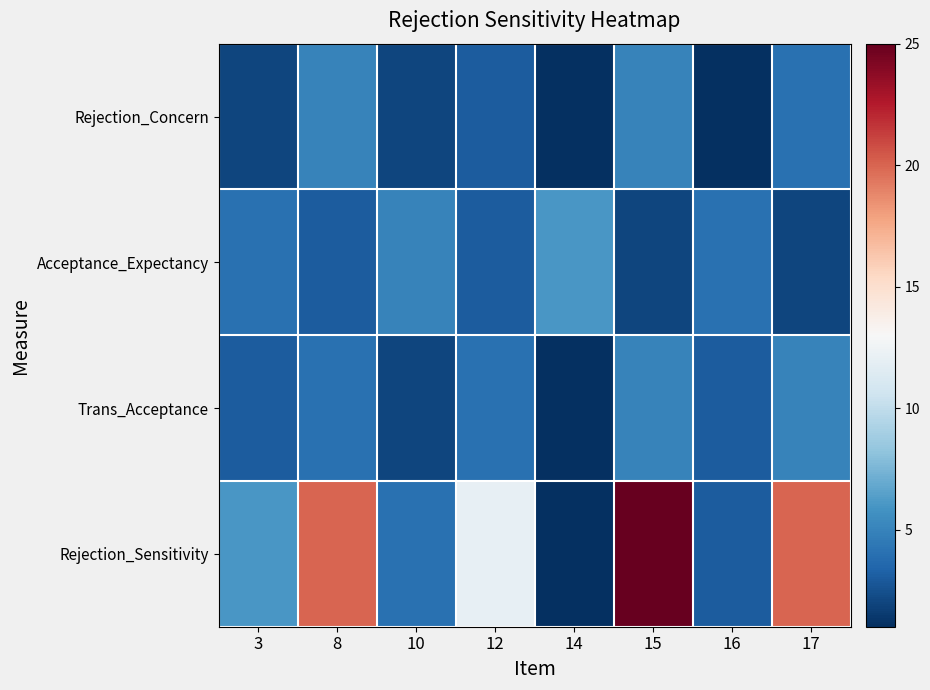

At 15, list the series in order from smallest to largest.

Acceptance_Expectancy, Rejection_Concern, Trans_Acceptance, Rejection_Sensitivity